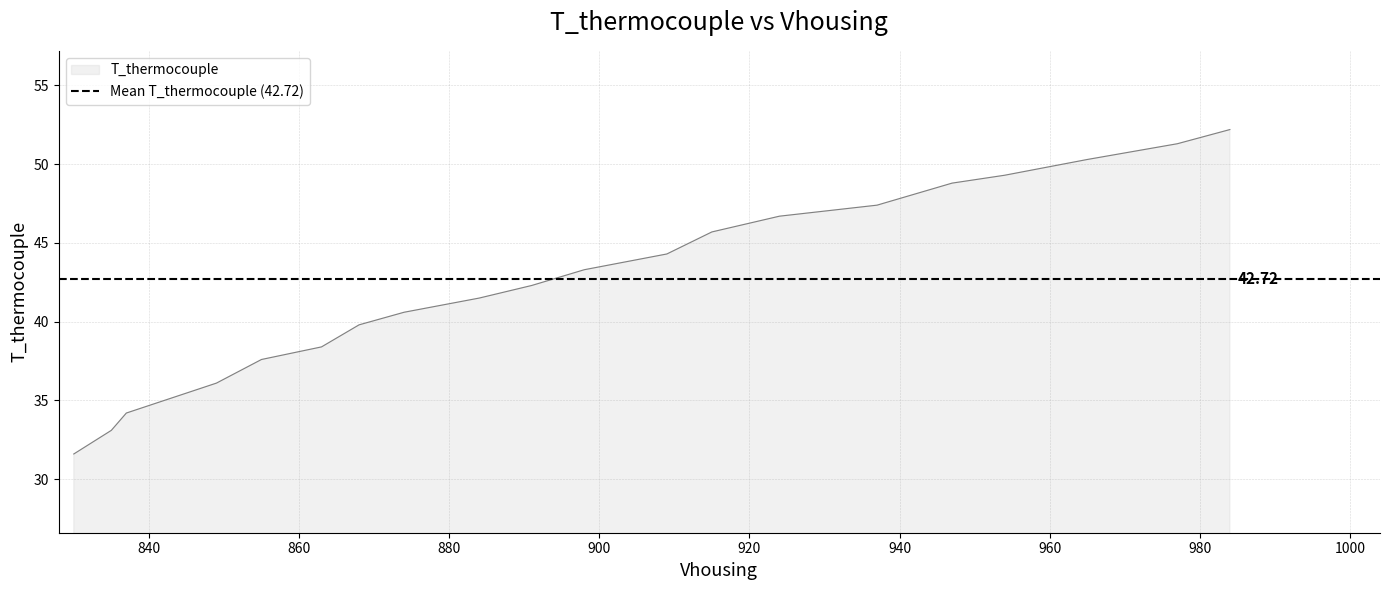

Reading left to right, list all the values displayed in this chart.

31.6	33.1	34.2	36.1	37.6	38.4	39.8	40.6	41.5	42.3	43.3	44.3	45.7	46.7	47.4	48.8	49.3	50.3	51.3	52.2